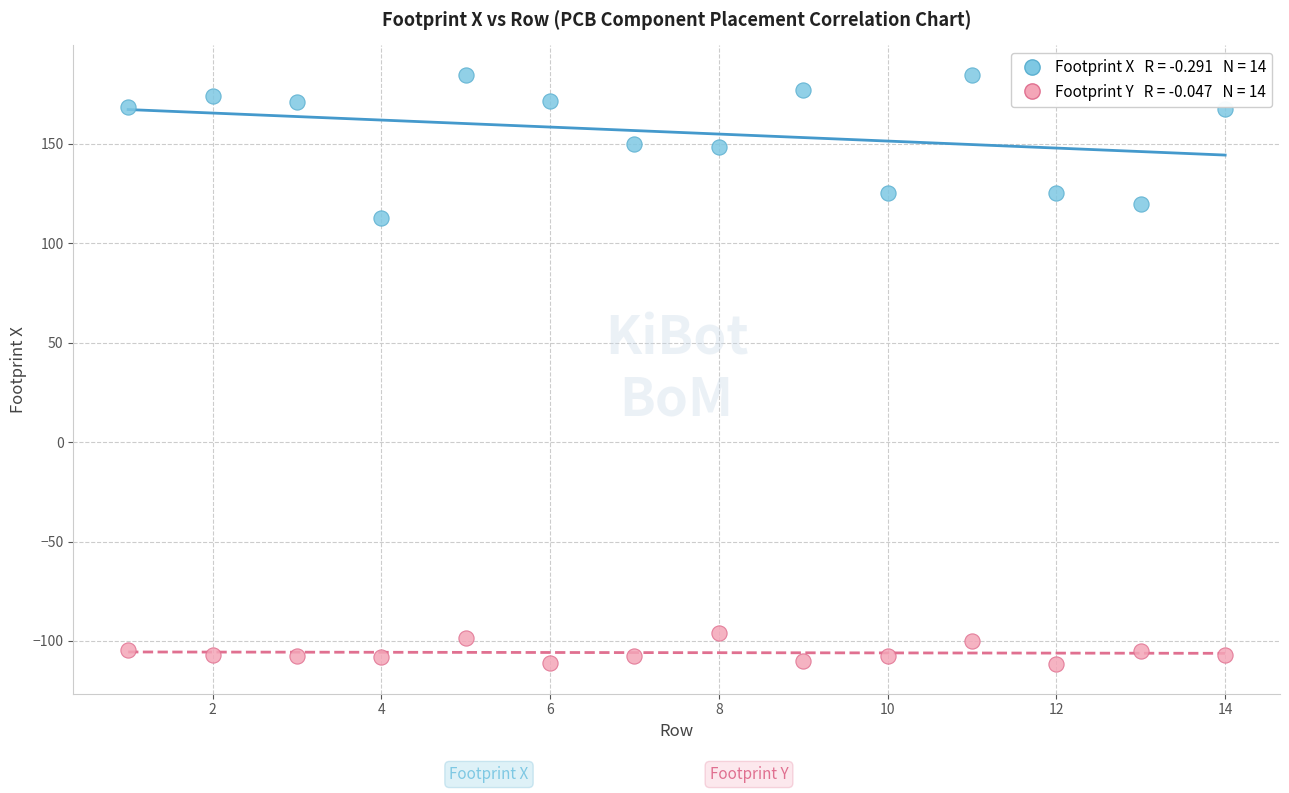

Across all data points, what is the range of X values (max minus min)?

13.0